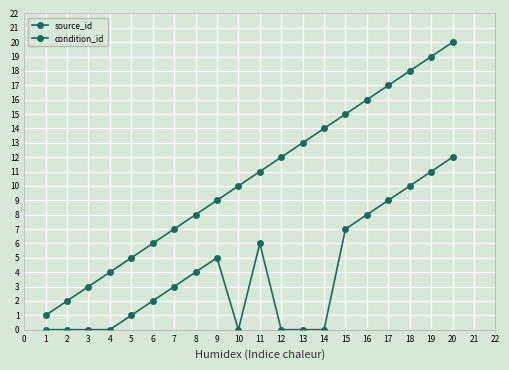

Count the number of categories in the chart.

20